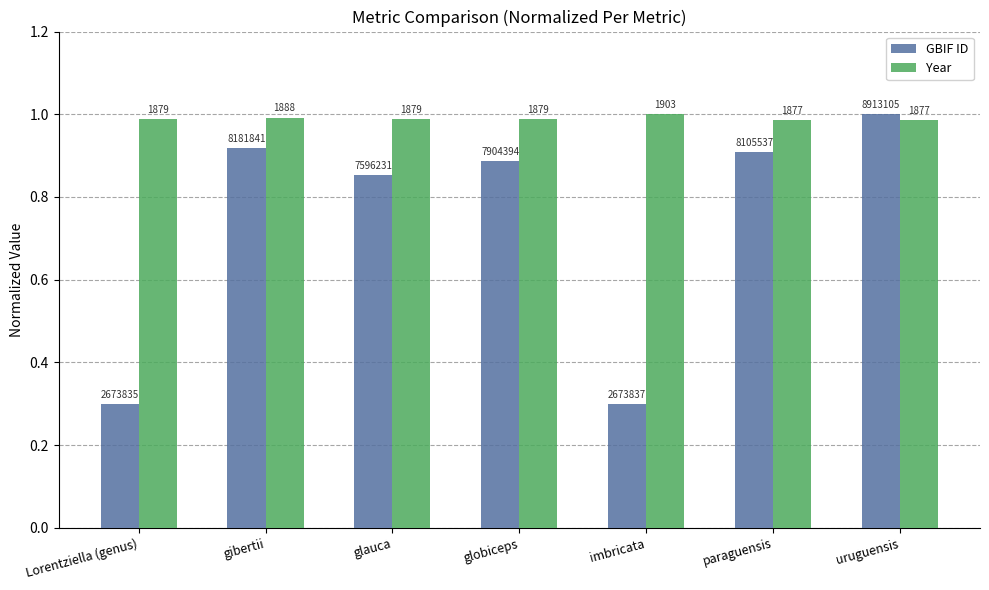

Is the value of Year at uruguensis greater than the value of GBIF ID at Lorentziella (genus)?

Yes